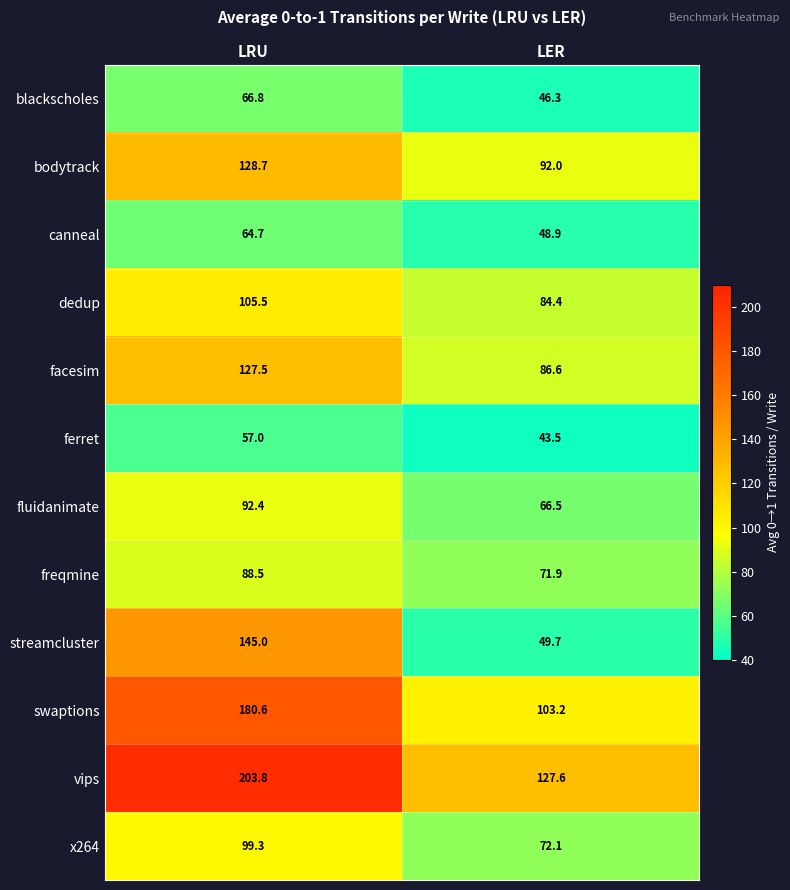

Which series has the largest range (max minus min)?

streamcluster